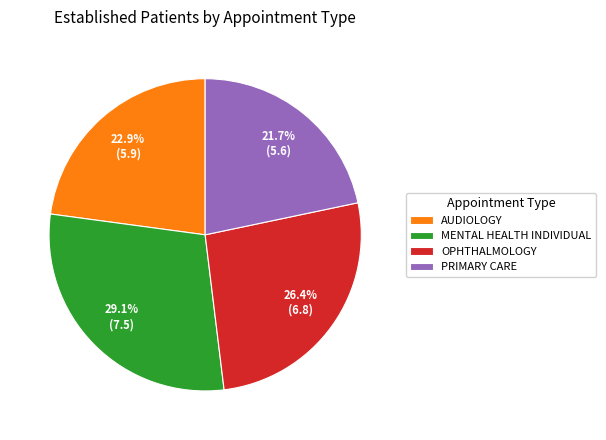

What percentage do AUDIOLOGY and MENTAL HEALTH INDIVIDUAL together represent?

51.9%